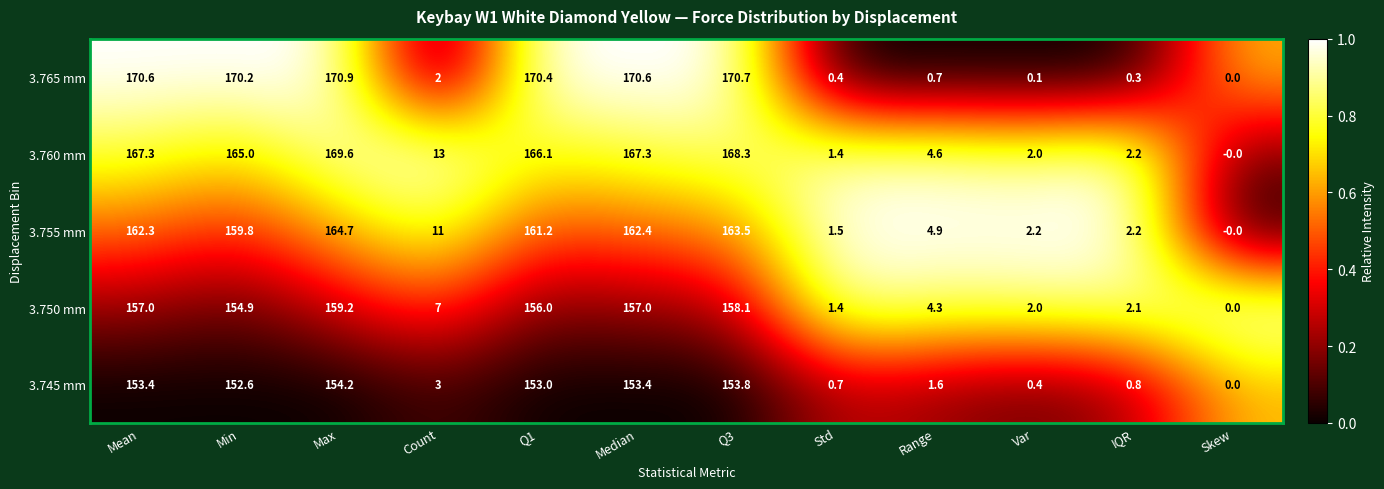

How many series are shown in this chart?

5